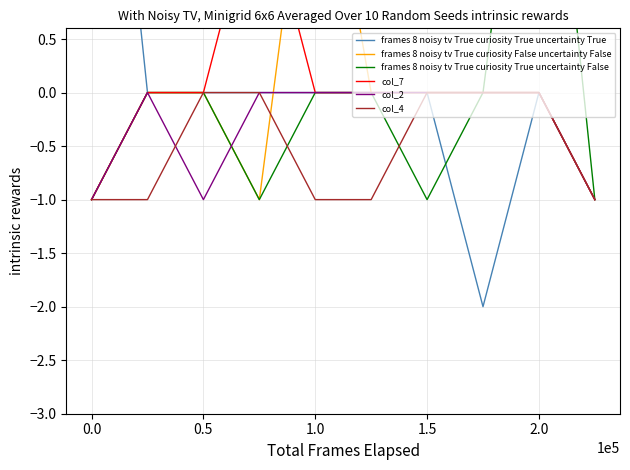

Which series has the largest total across all categories?

frames 8 noisy tv True curiosity True uncertainty True